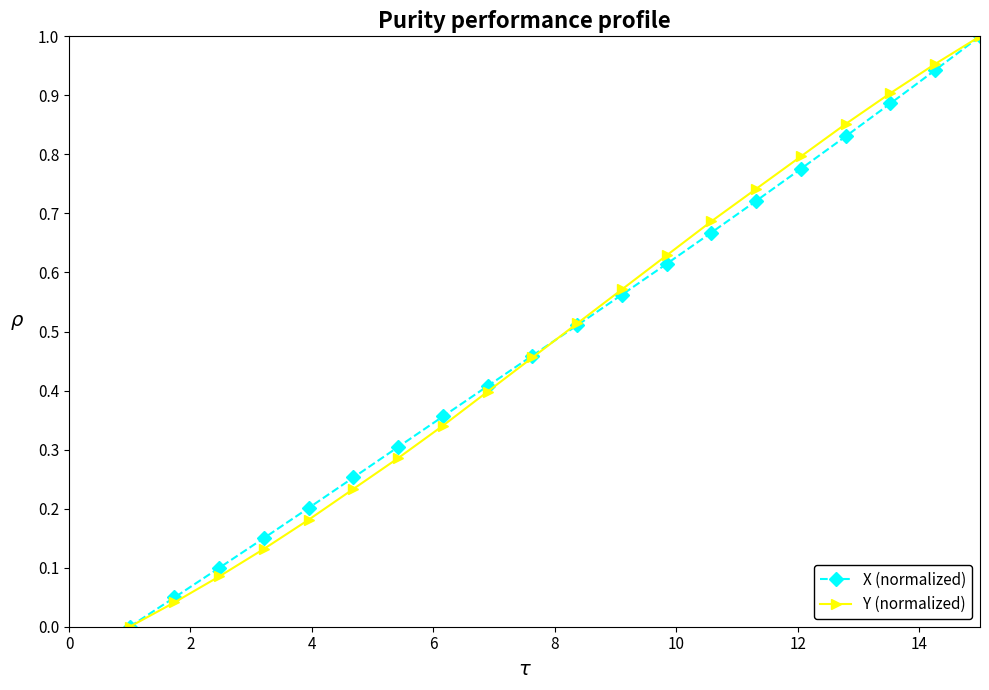

How many values in Y (normalized) are above zero?

19